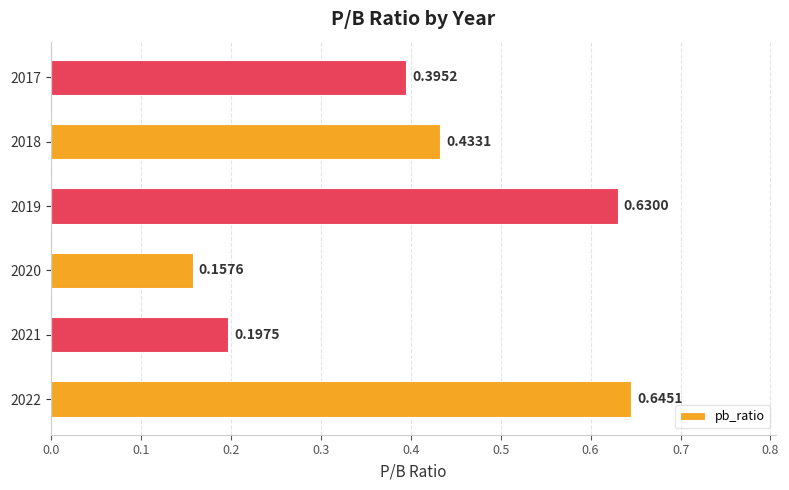

What is the difference between the maximum and minimum values?

0.5